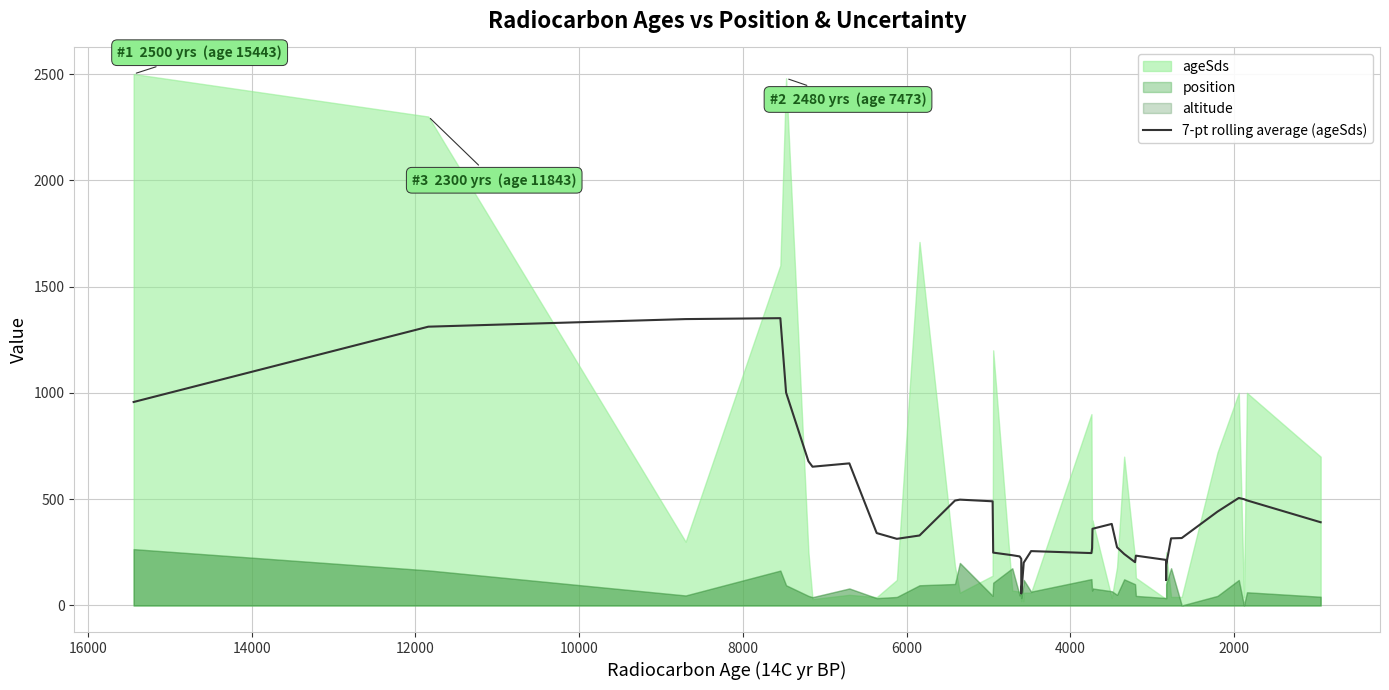

What is the value of the 29th point from the left?

493.4